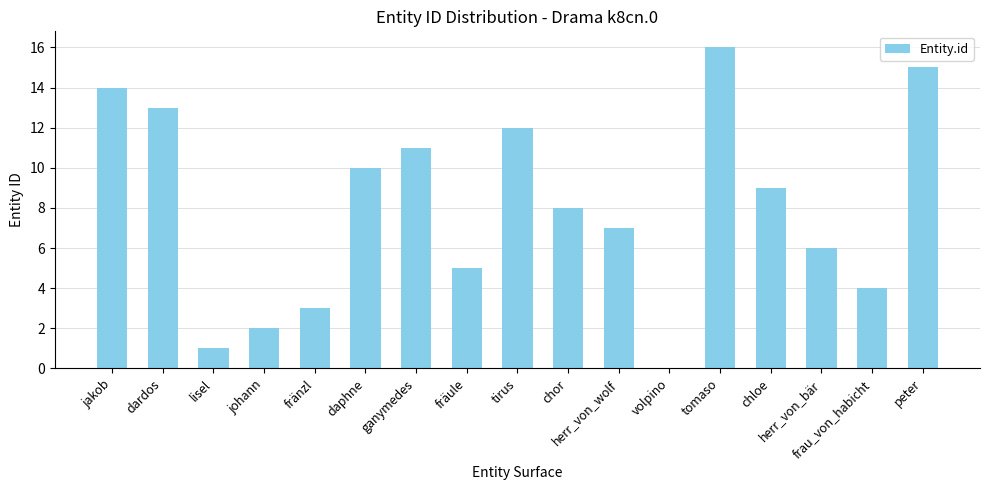

What is the sum of all values?

136